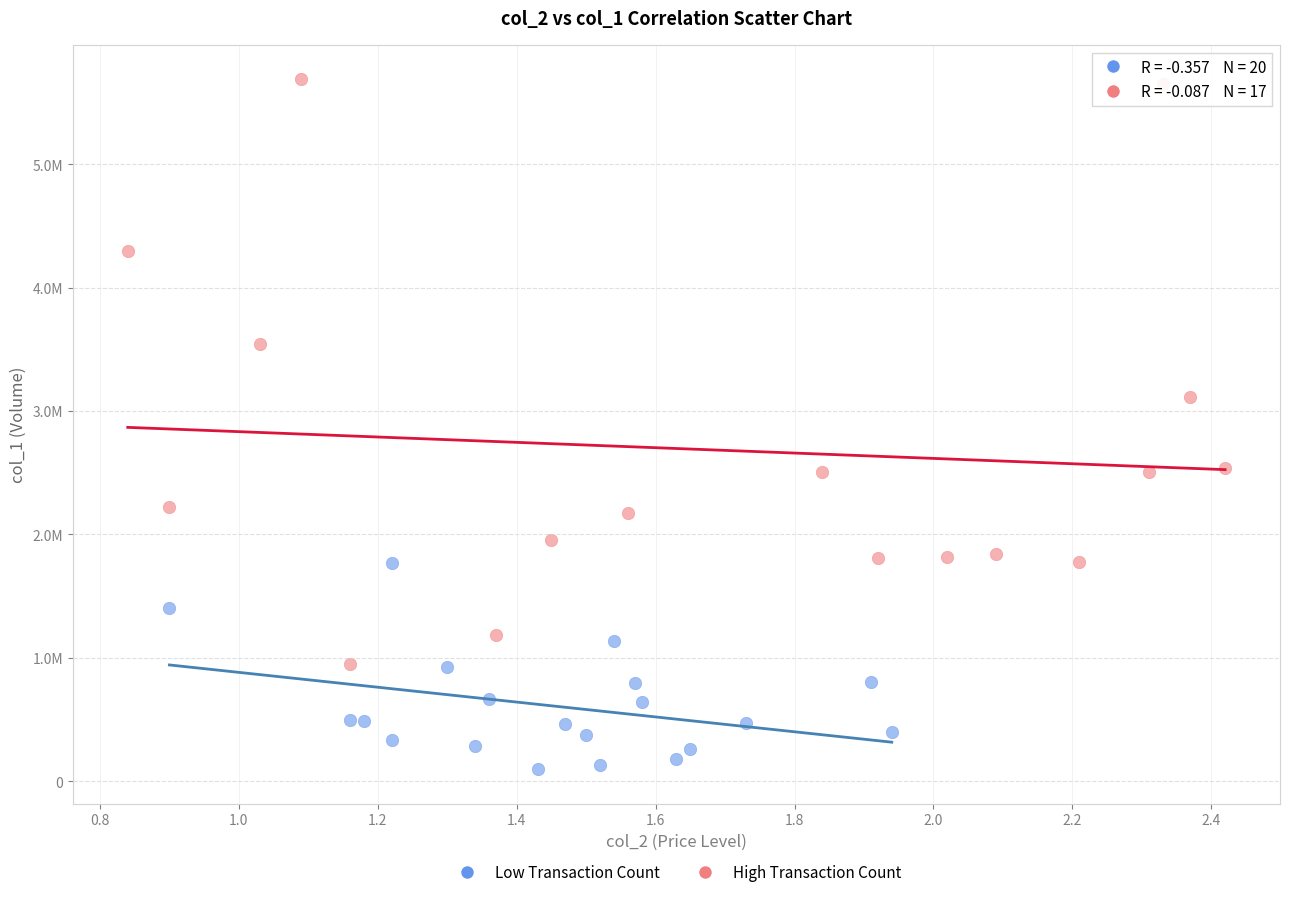

Which series has the largest Y range (max minus min)?

High Transaction Count